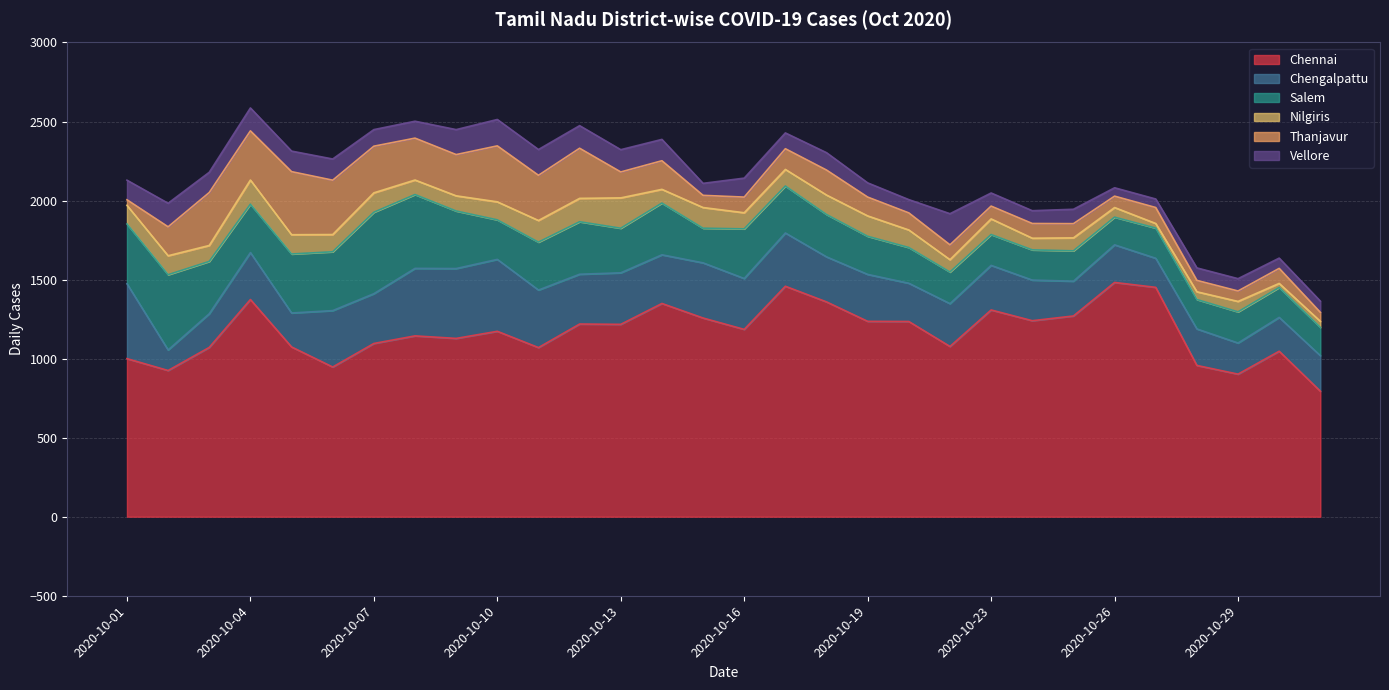

List the series in order of their peak value, lowest first.

Nilgiris, Vellore, Thanjavur, Chengalpattu, Salem, Chennai